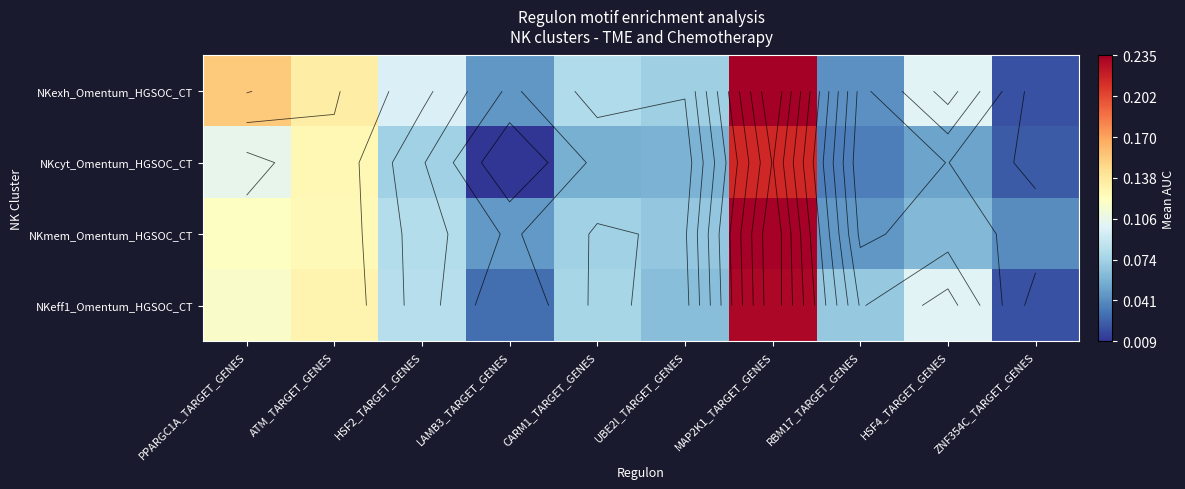

Is it true that NKexh_Omentum_HGSOC_CT equals 0.0 at ZNF354C_TARGET_GENES?

False